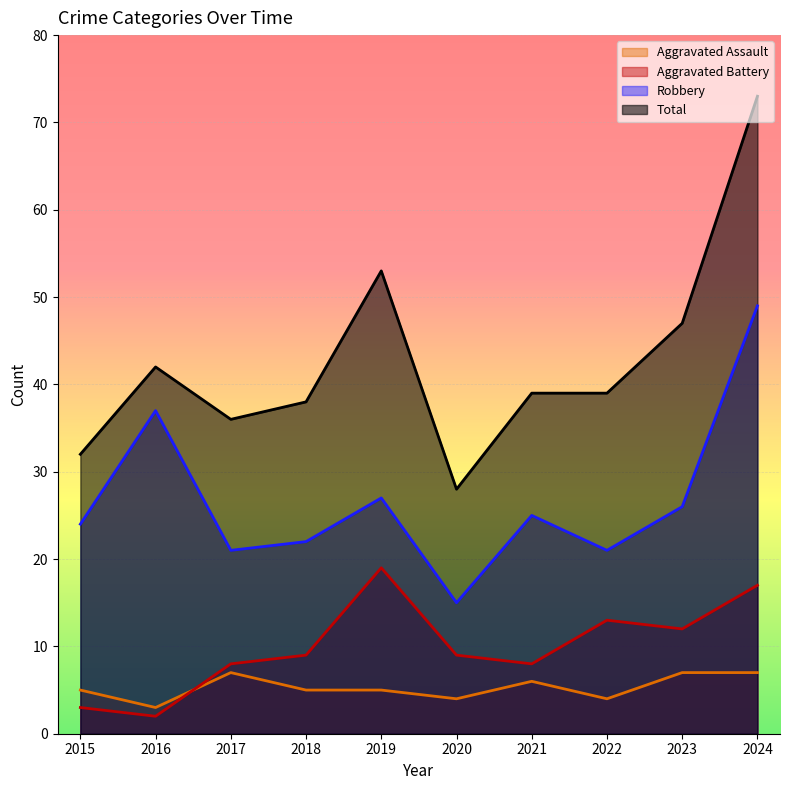

Is the value of Robbery at 2024 greater than the value of Aggravated Assault at 2016?

Yes